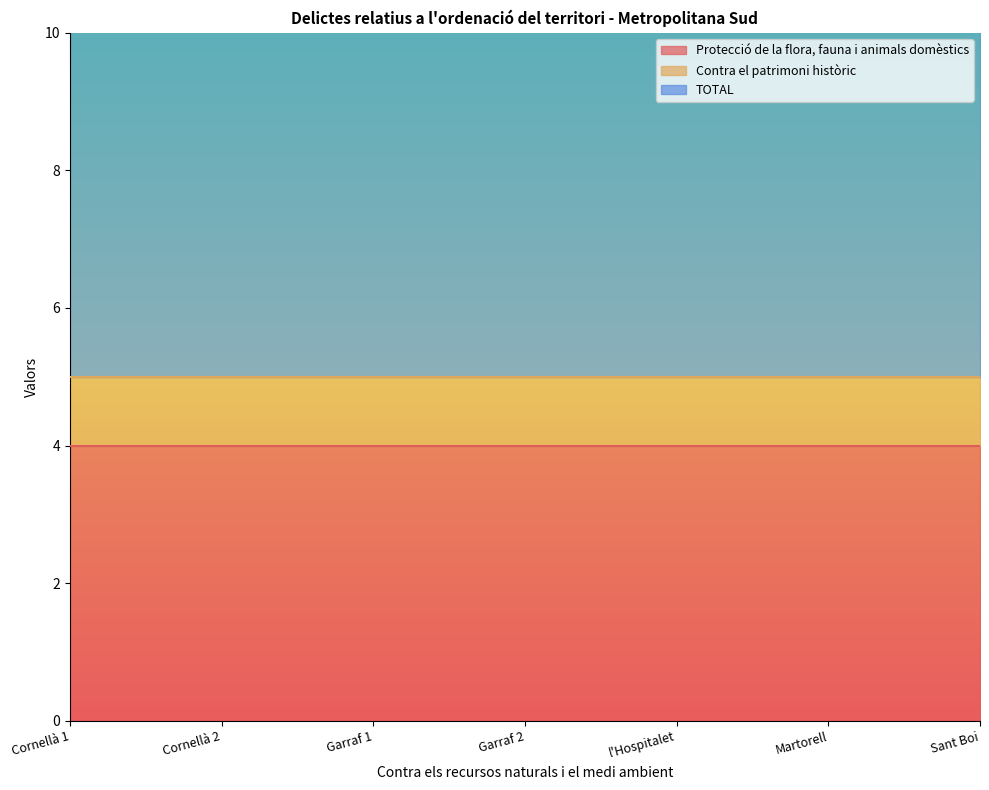

What is the label of the 2nd point from the left?

Cornellà 2